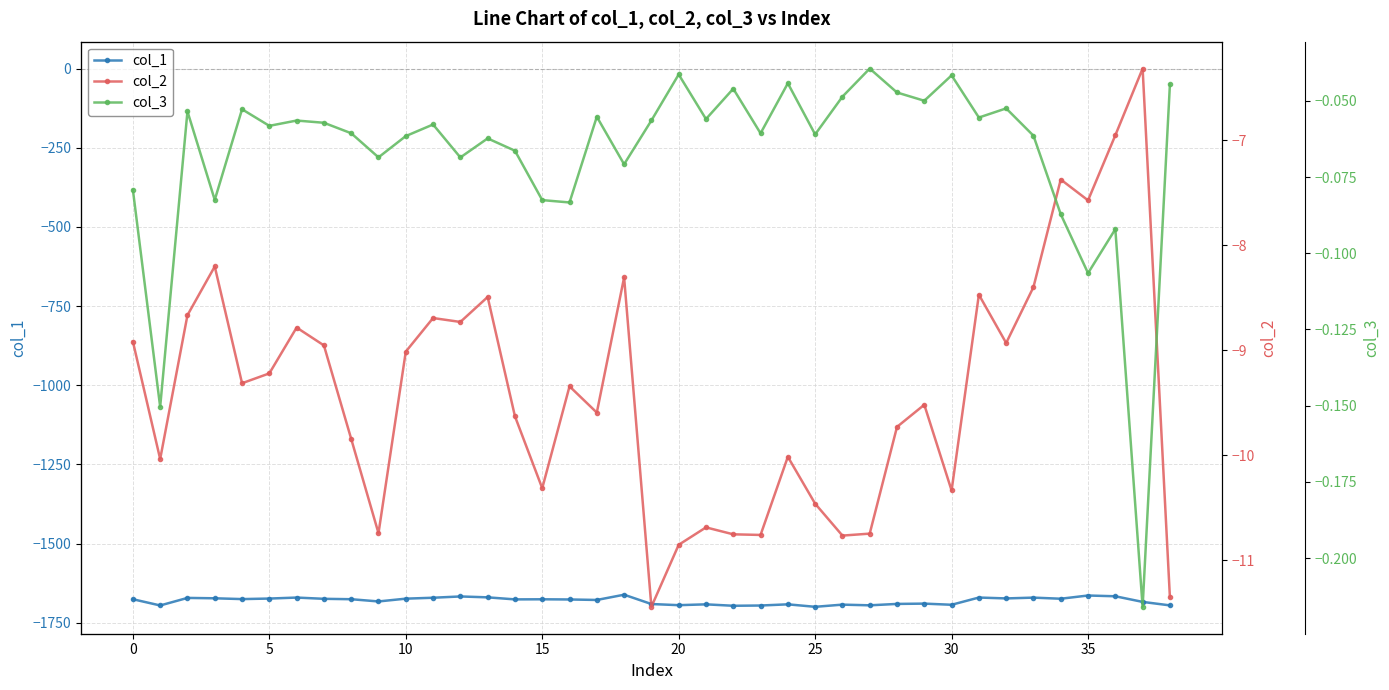

What are all the series names shown in the legend?

col_1, col_2, col_3